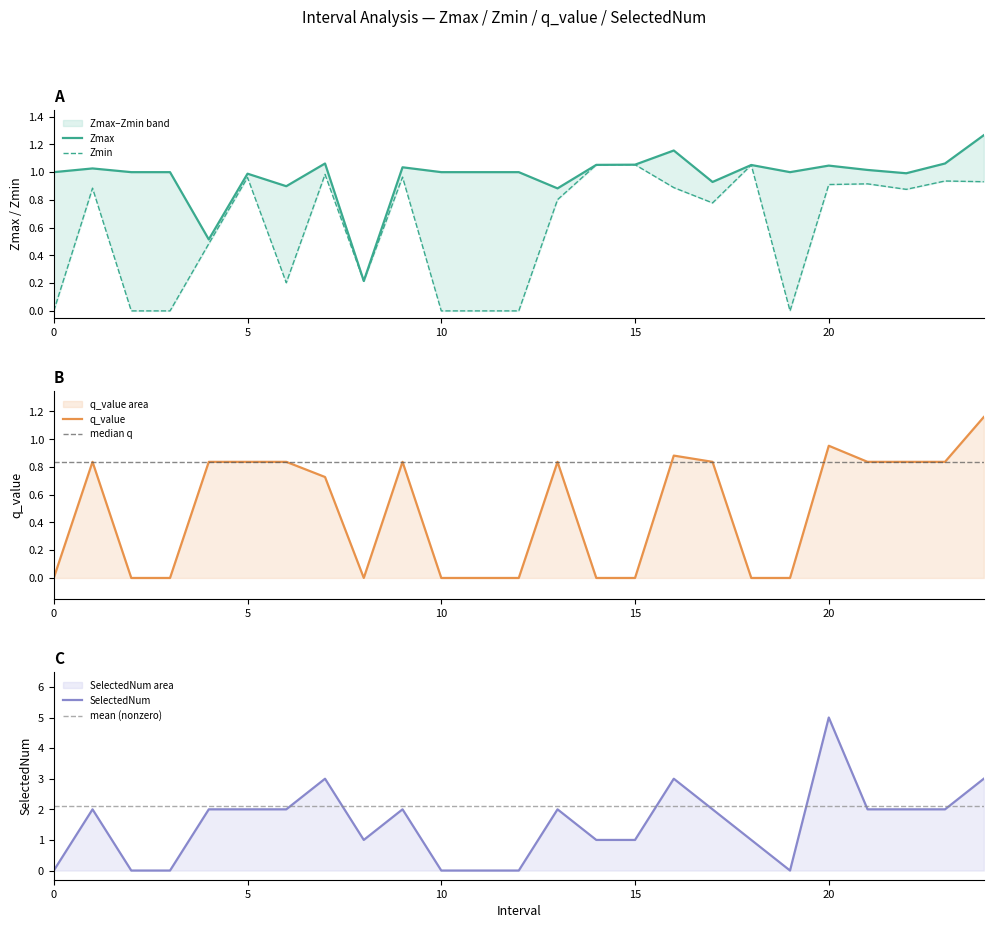

What is the difference between the second highest and minimum values in the SelectedNum series?

3.0